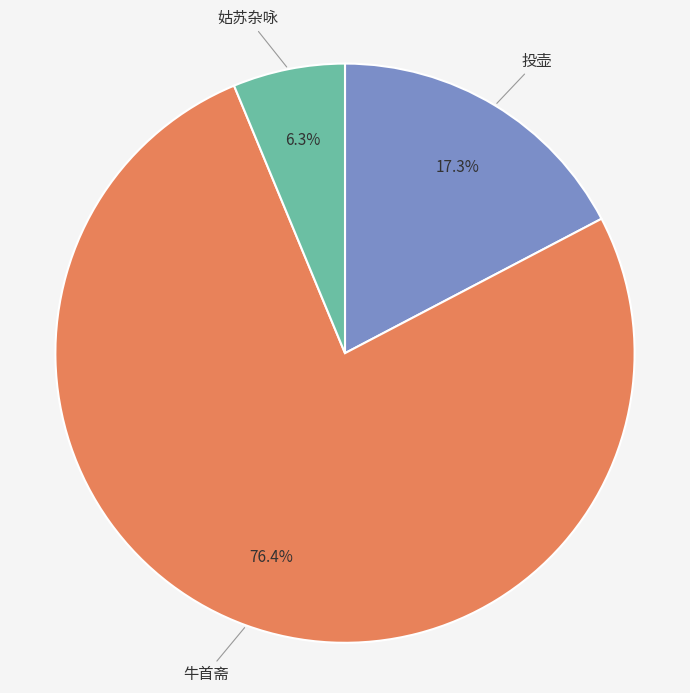

Is there any slice that represents more than half of the pie?

Yes